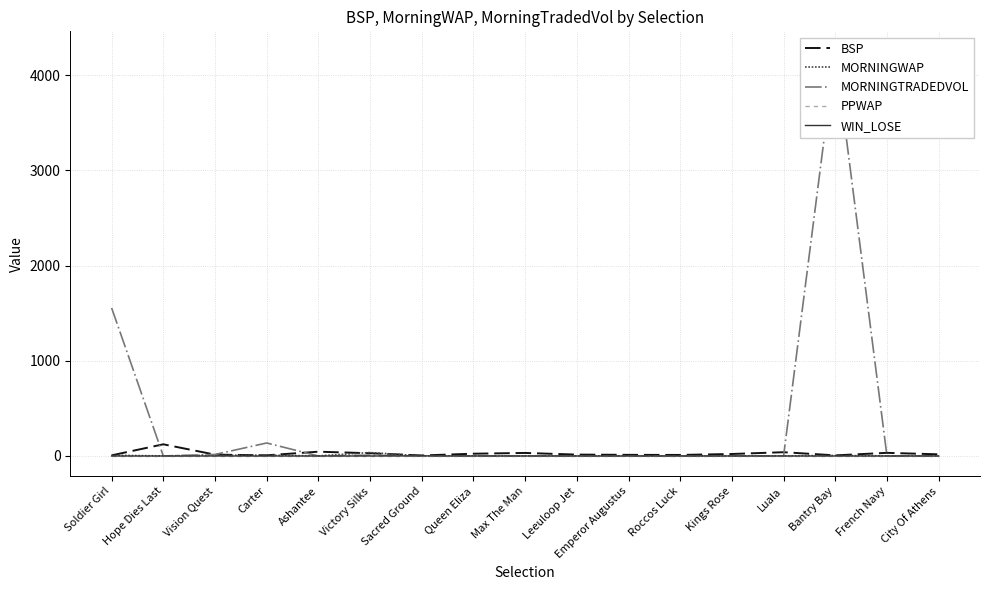

At which label does MORNINGTRADEDVOL reach its peak?

Bantry Bay